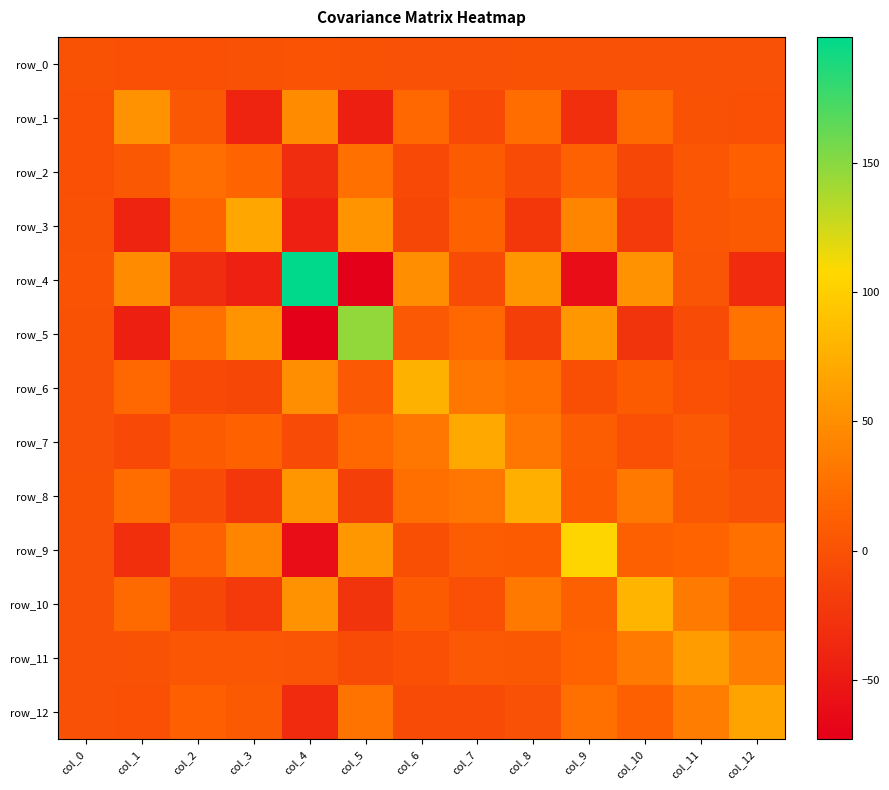

Between col_0 and col_7, which series saw the biggest shift?

row_7